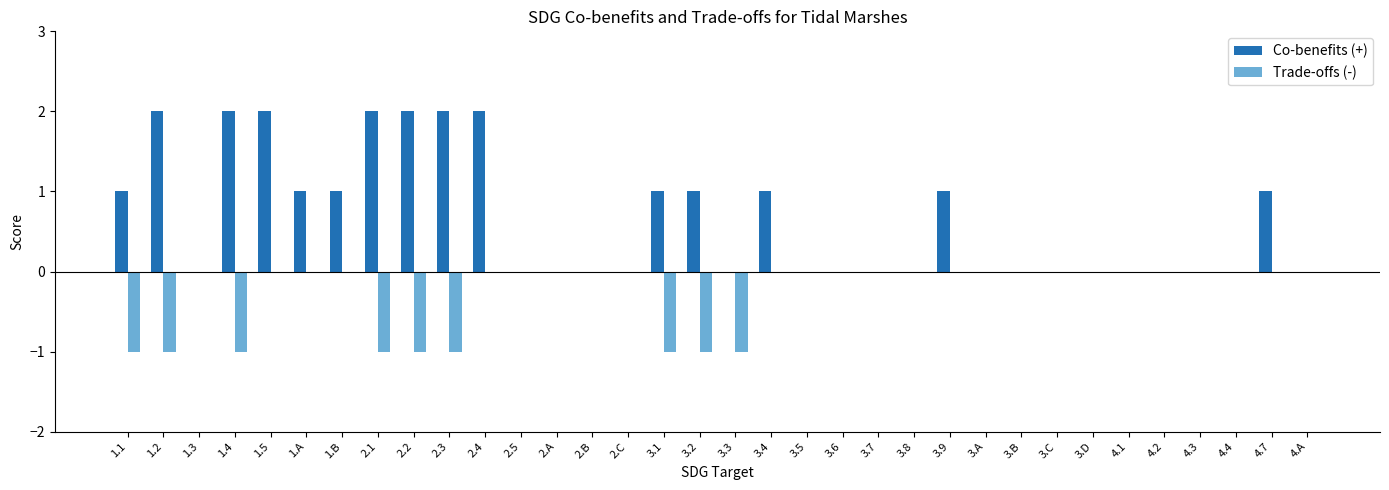

True or false: Co-benefits (+) has a value of 2 at 1.2.

True